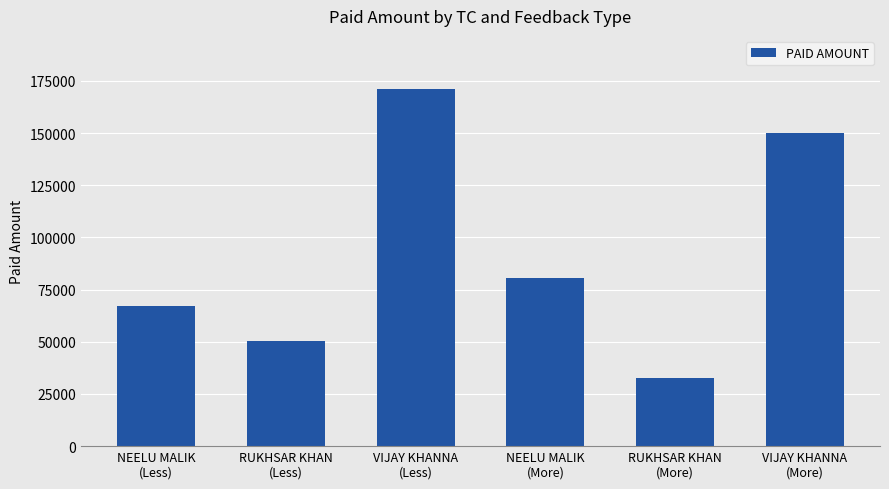

Does the chart contain any negative values?

No